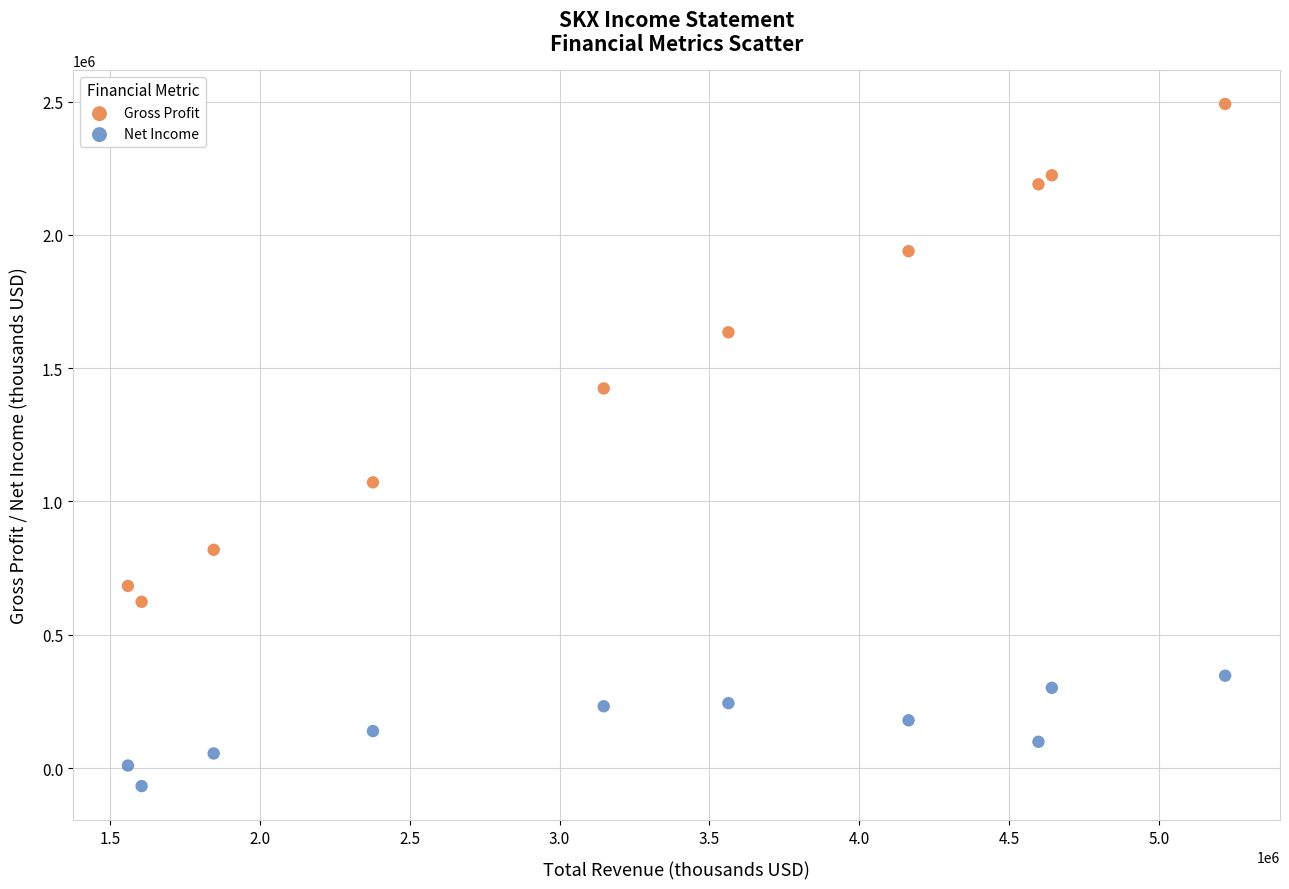

What are all the series names shown in the legend?

Gross Profit, Net Income